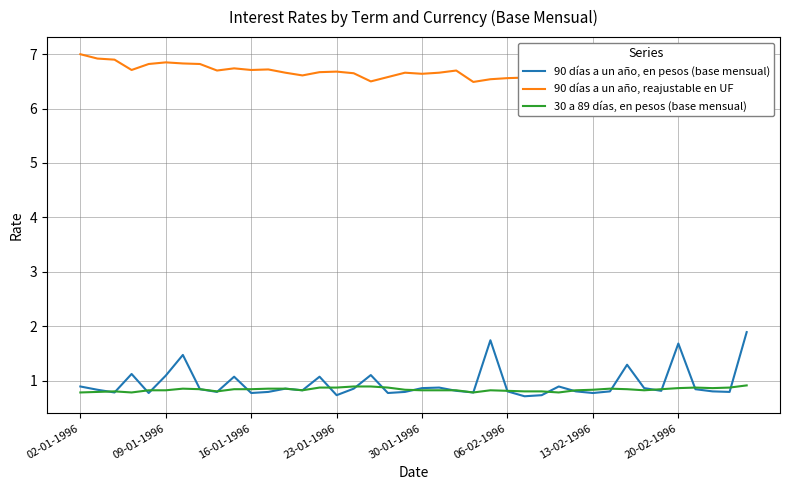

What is the minimum value for 30 a 89 días, en pesos (base mensual)?

0.8